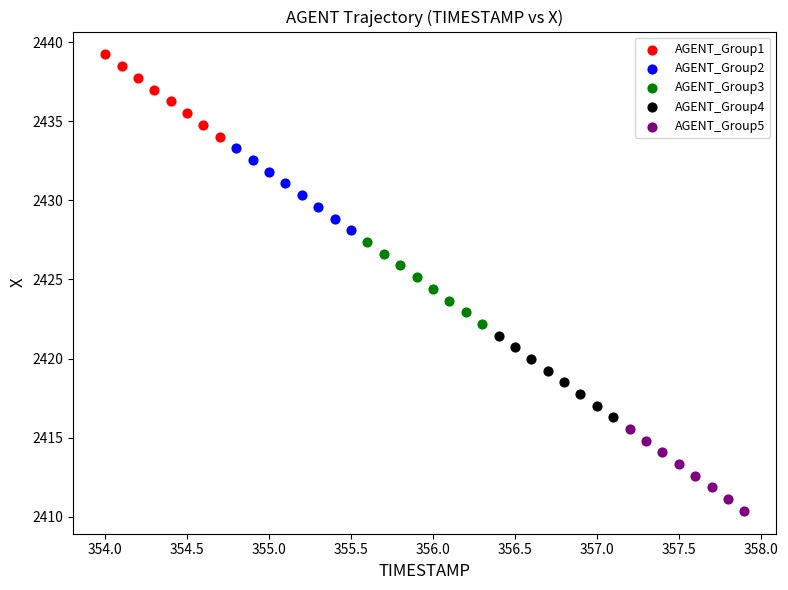

What are all the series names shown in the legend?

AGENT_Group1, AGENT_Group2, AGENT_Group3, AGENT_Group4, AGENT_Group5